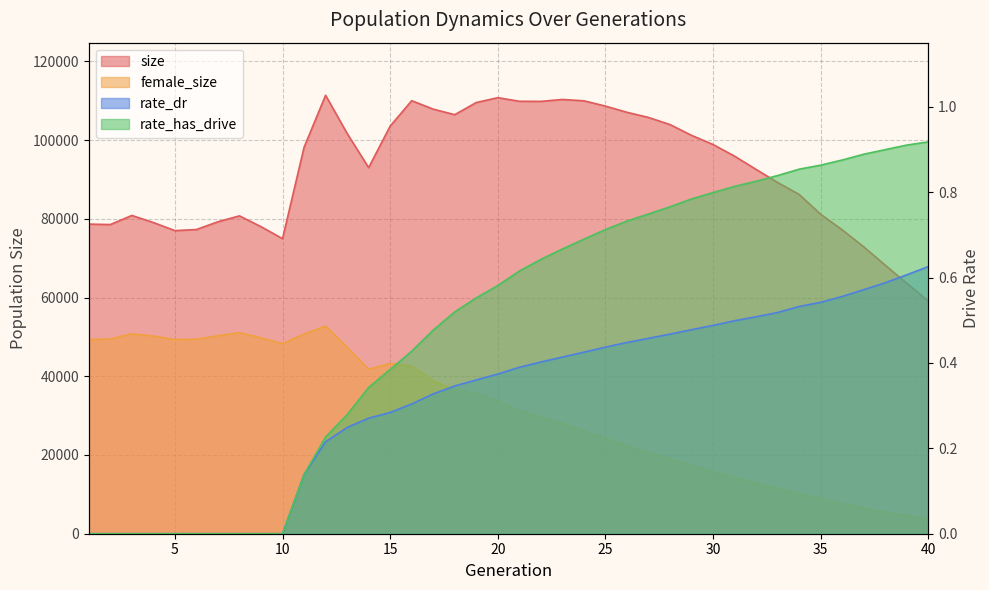

The value of rate_dr at 25 is 0.1. True or false?

False